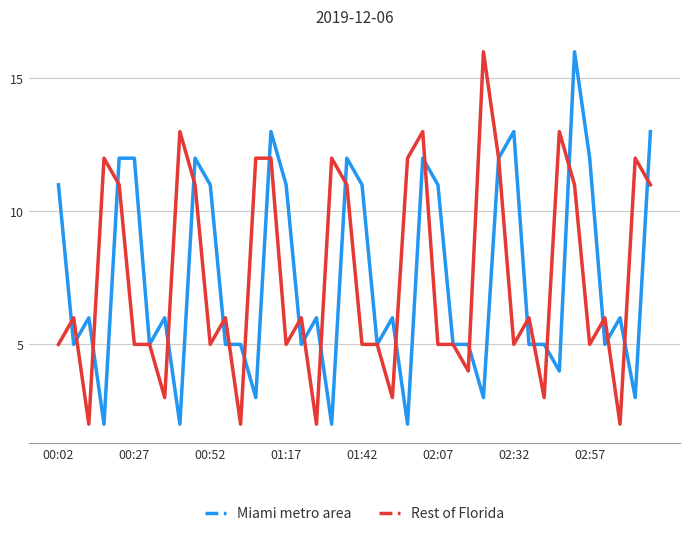

Is it true that Miami metro area equals 5 at 02:57?

False